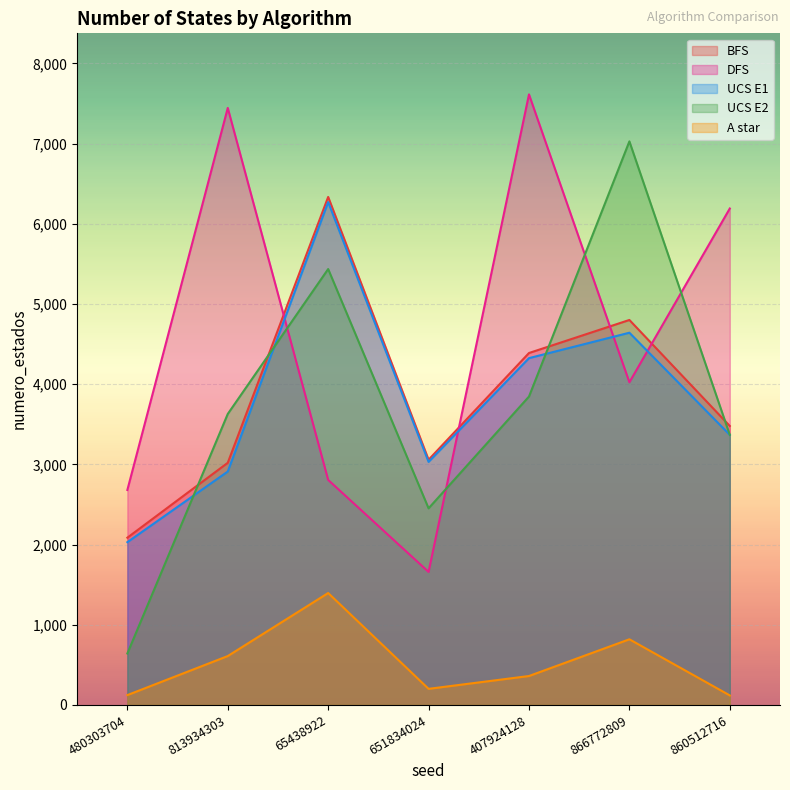

True or false: DFS has a value of 11004 at 860512716.

False